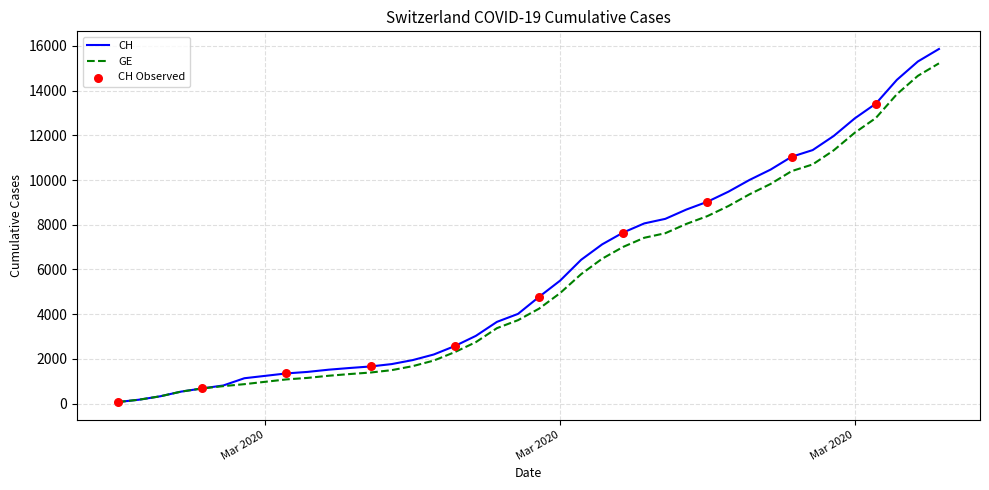

Which series has the largest range (max minus min)?

CH